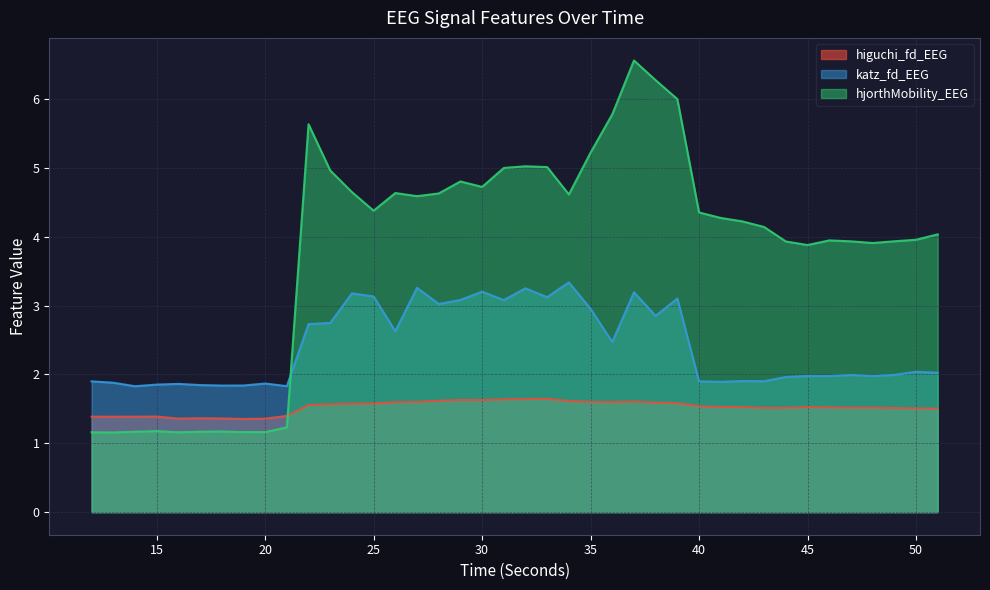

Reading right to left, what are all the values shown in this chart?

higuchi_fd_EEG: 1.5	1.5	1.5	1.5	1.5	1.5	1.5	1.5	1.5	1.5	1.5	1.5	1.6	1.6	1.6	1.6	1.6	1.6	1.6	1.6	1.6	1.6	1.6	1.6	1.6	1.6	1.6	1.6	1.6	1.6	1.4	1.4	1.4	1.4	1.4	1.4	1.4	1.4	1.4	1.4
katz_fd_EEG: 2.0	2.0	2.0	2.0	2.0	2.0	2.0	2.0	1.9	1.9	1.9	1.9	3.1	2.9	3.2	2.5	3.0	3.3	3.1	3.3	3.1	3.2	3.1	3.0	3.3	2.6	3.1	3.2	2.7	2.7	1.8	1.9	1.8	1.8	1.8	1.9	1.9	1.8	1.9	1.9
hjorthMobility_EEG: 4.0	4.0	3.9	3.9	3.9	3.9	3.9	3.9	4.1	4.2	4.3	4.4	6.0	6.3	6.6	5.8	5.2	4.6	5.0	5.0	5.0	4.7	4.8	4.6	4.6	4.6	4.4	4.6	5.0	5.6	1.2	1.2	1.2	1.2	1.2	1.2	1.2	1.2	1.2	1.2